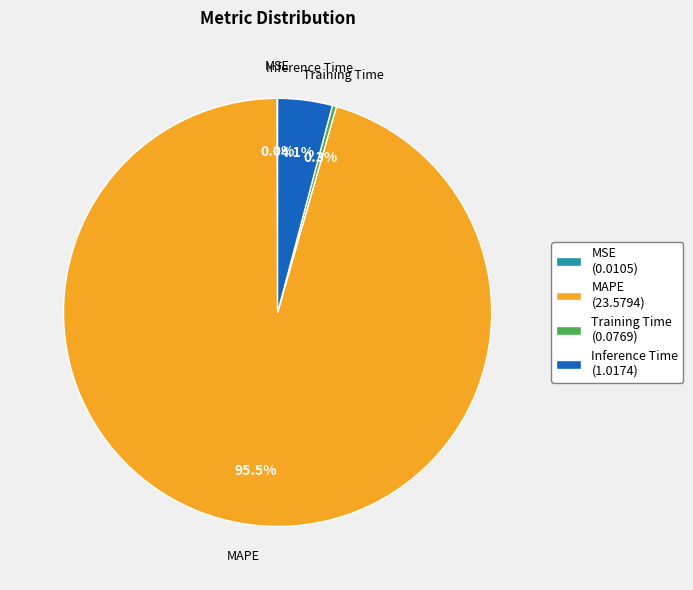

Is there a majority slice in this chart?

Yes